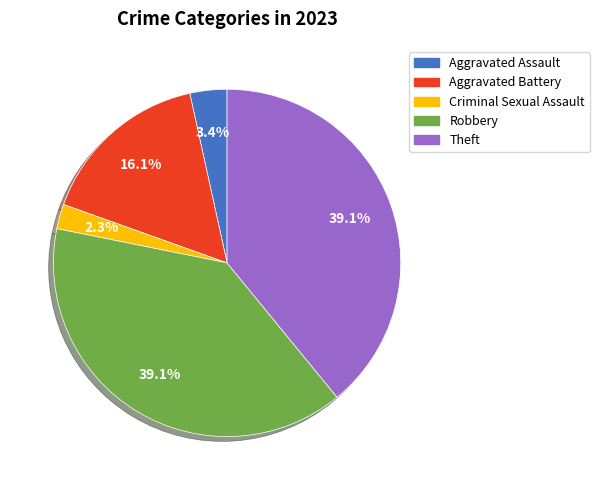

Count the number of slices in the pie.

5